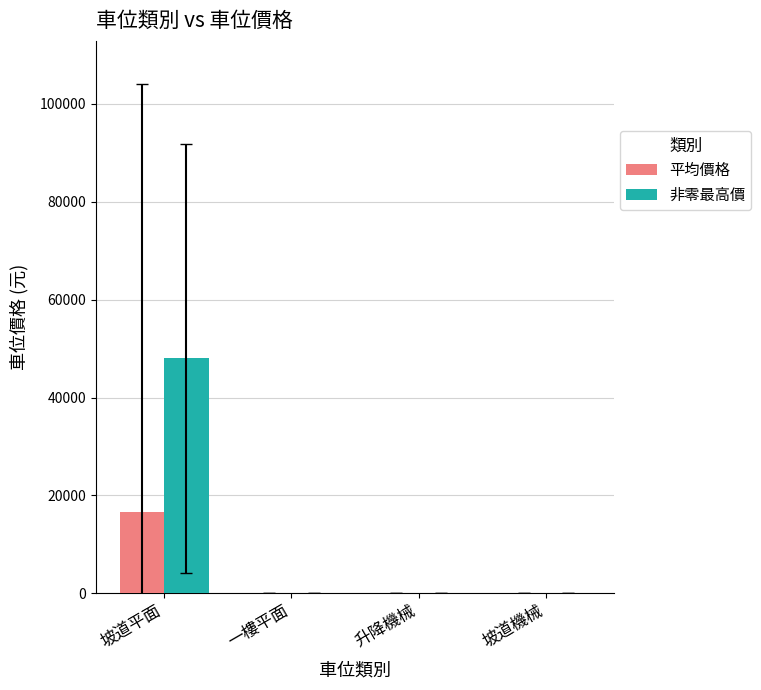

Count the number of categories in the chart.

4